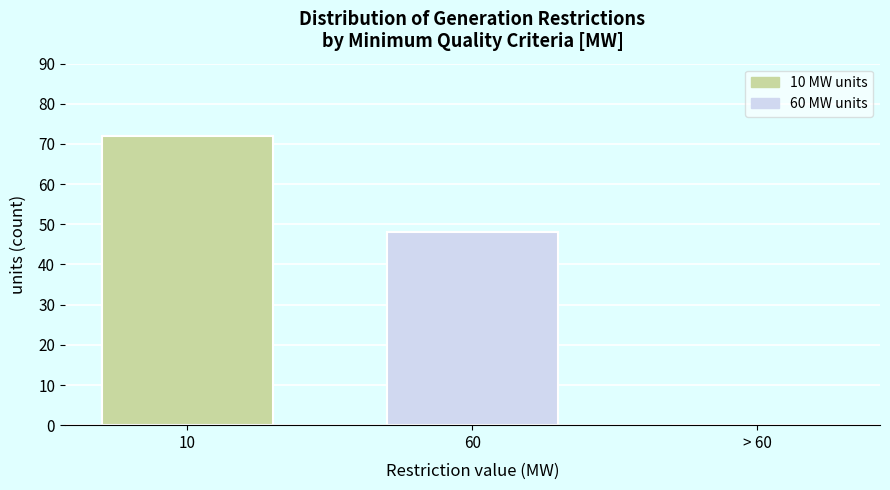

Reading left to right, list all the values displayed in this chart.

10=72	60=48	> 60=0